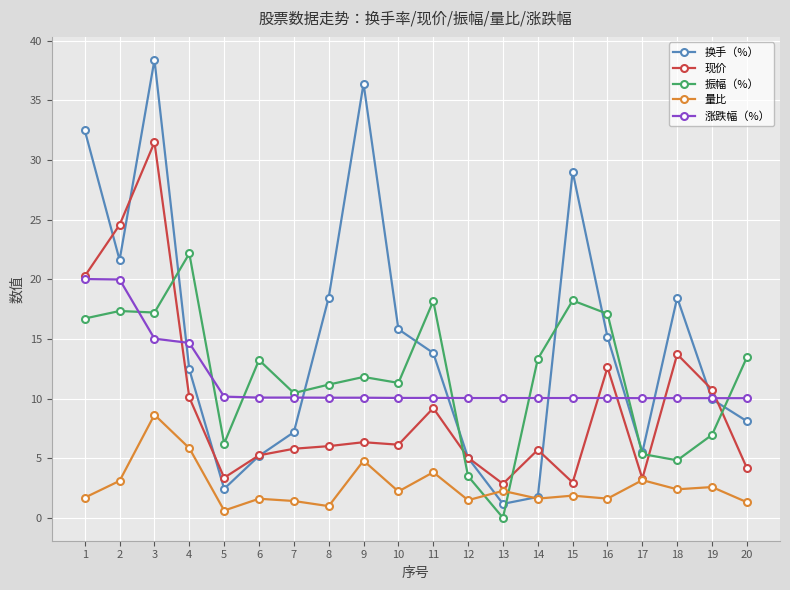

At which category is the sum across all series the highest?

3